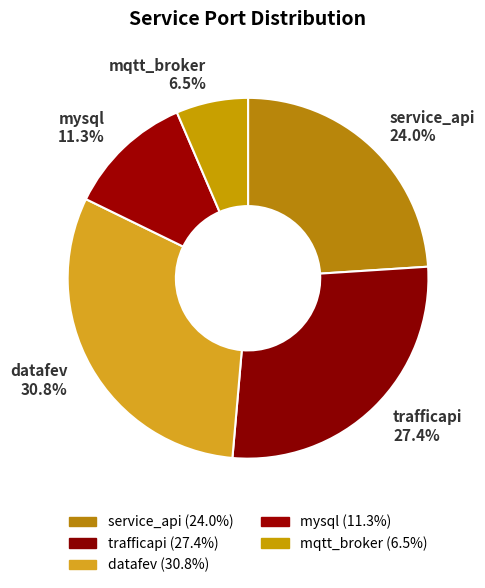

What percentage is the mysql slice, to the nearest percent?

11%